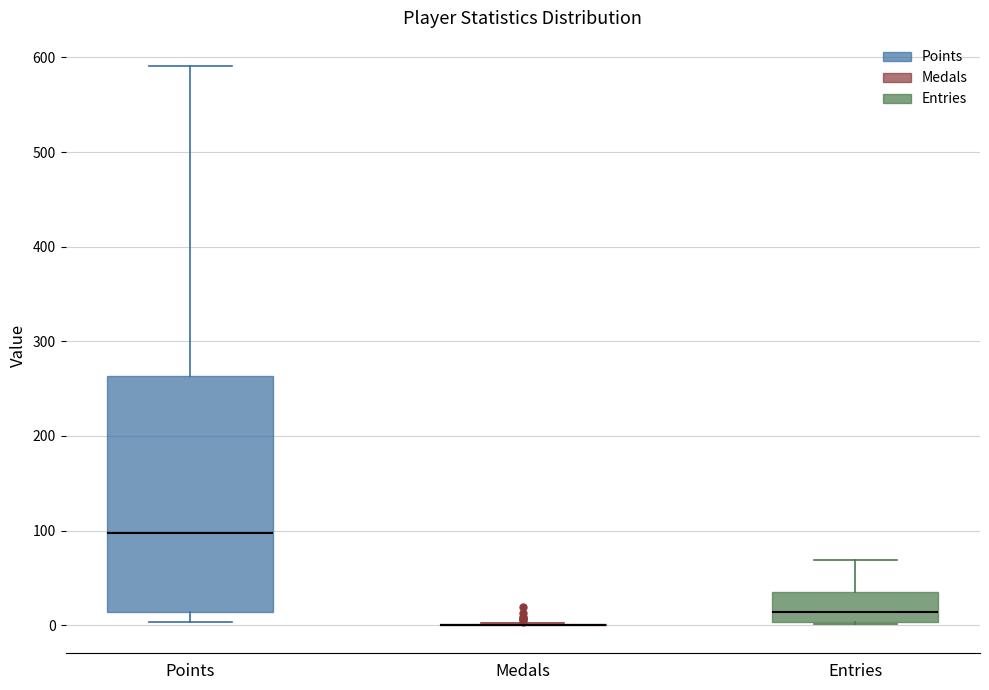

Reading left to right, read every box against the y-axis: the position of its median line, the range the box covers, and the ends of its whiskers. The values are not printed on the chart, so give them approximately, as read against the axis.

Points: median 100, box 10 to 260, whiskers 0 to 590
Medals: box collapsed to a line at 0, whiskers 0 to 0
Entries: median 10, box 0 to 40, whiskers 0 to 70